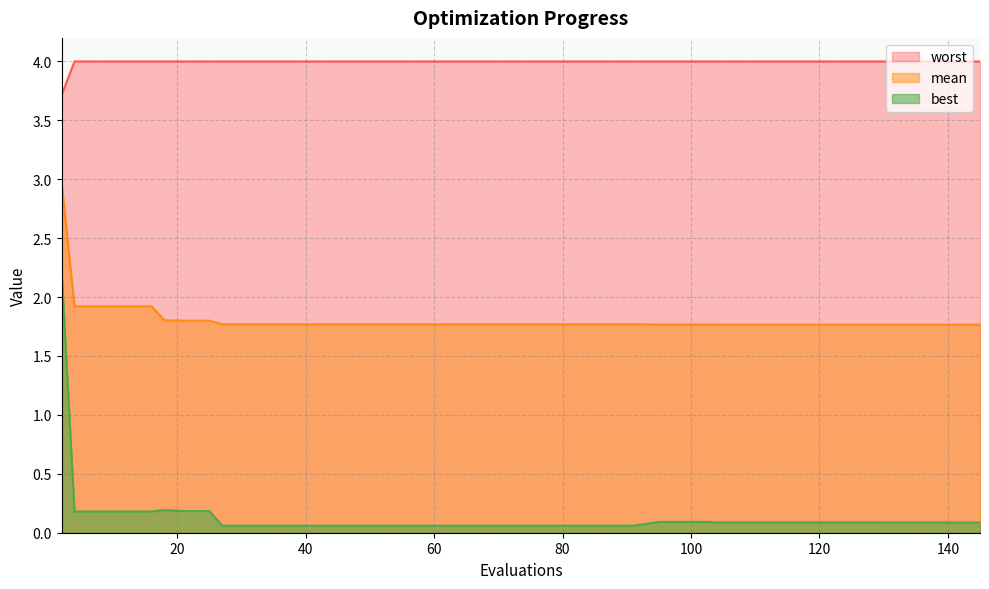

Rank the categories by worst value from lowest to highest.

2, 4, 8, 12, 16, 18, 21, 25, 27, 31, 35, 39, 43, 47, 51, 55, 59, 63, 67, 71, 75, 79, 83, 87, 91, 95, 99, 103, 104, 108, 112, 116, 120, 124, 128, 132, 136, 140, 141, 145